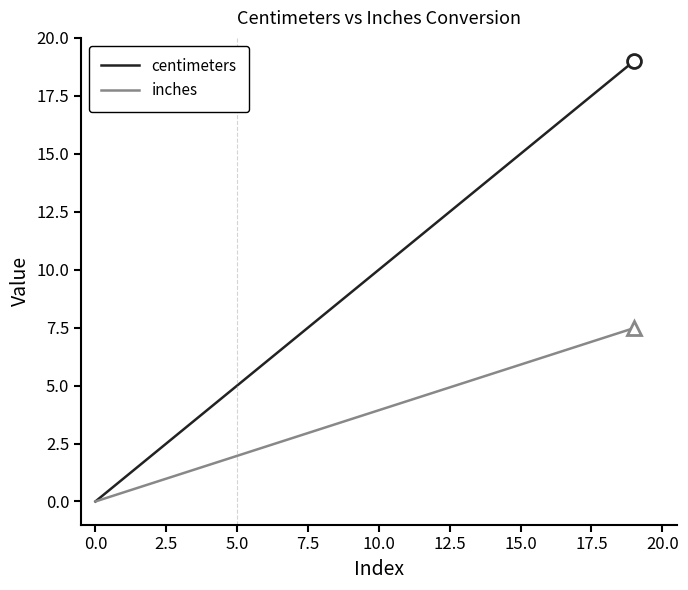

Reading left to right, extract all data points from this chart.

centimeters: 0.0	1.0	2.0	3.0	4.0	5.0	6.0	7.0	8.0	9.0	10.0	11.0	12.0	13.0	14.0	15.0	16.0	17.0	18.0	19.0
inches: 0.0	0.4	0.8	1.2	1.6	2.0	2.4	2.8	3.1	3.5	3.9	4.3	4.7	5.1	5.5	5.9	6.3	6.7	7.1	7.5